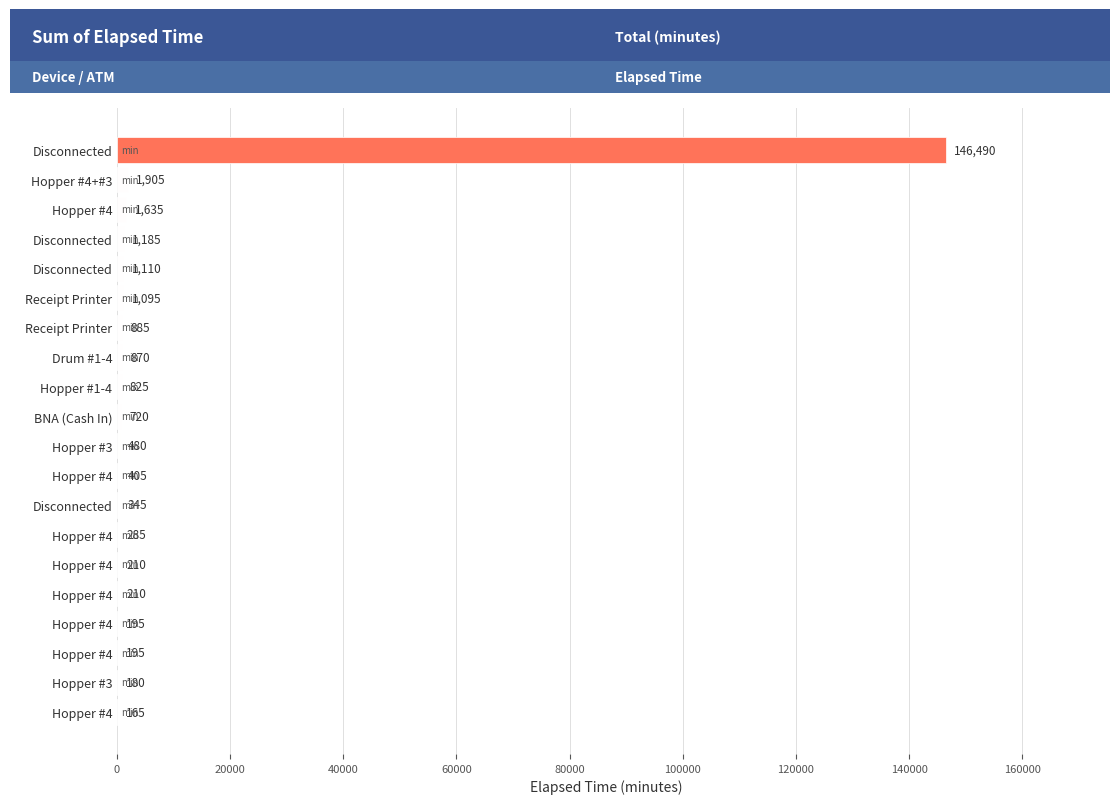

How many data points does each series have?

20